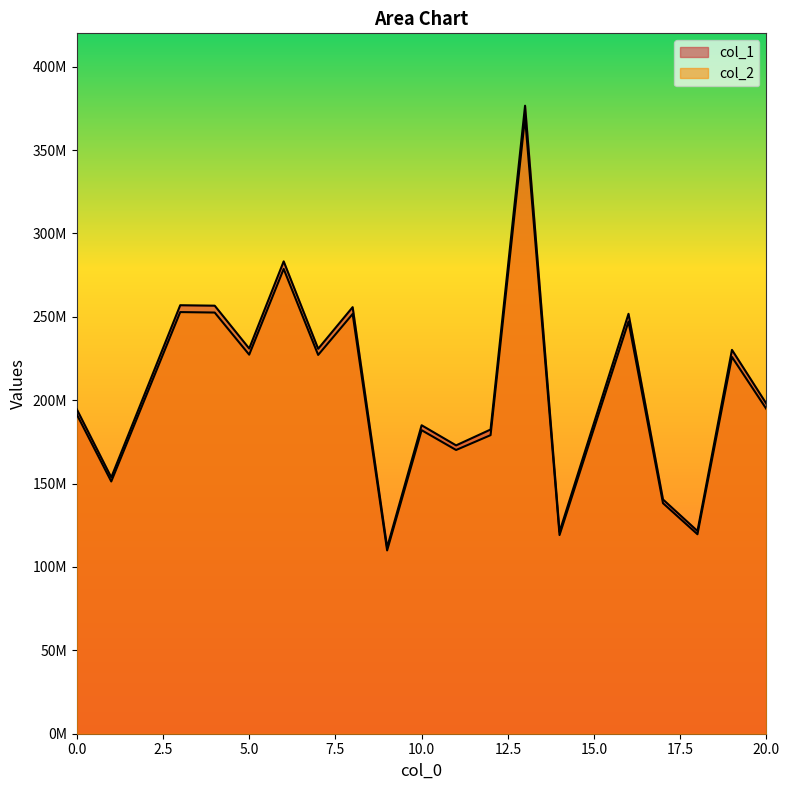

Is it true that col_2 equals 119125122.9 at 14?

True